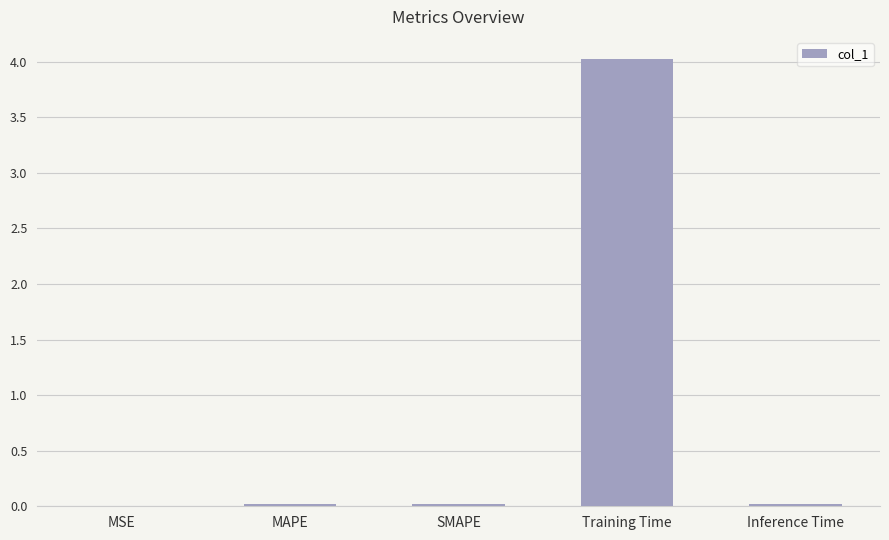

True or false: the data shows 0.0 at Inference Time.

True